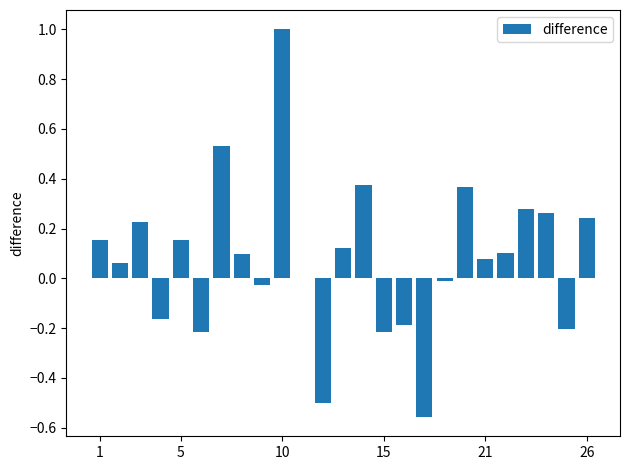

What is the sum of all values?

2.0